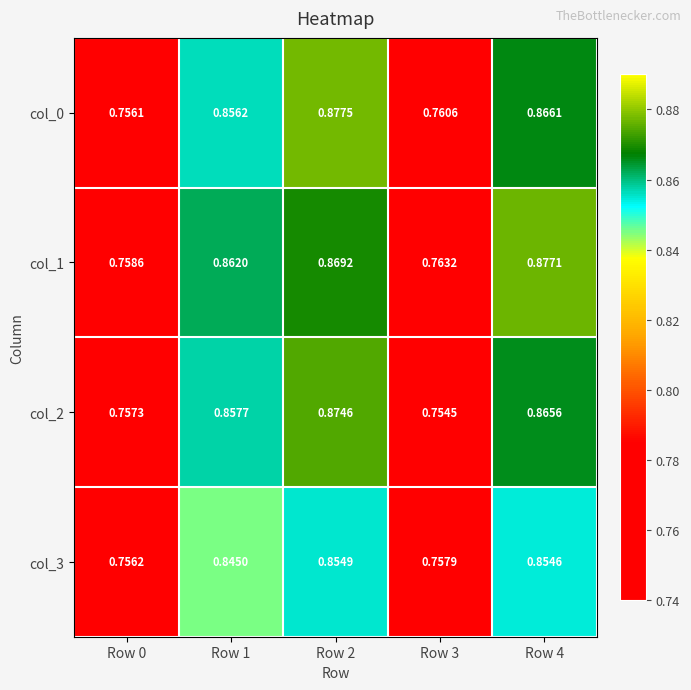

Rank the series by their maximum value, from highest to lowest.

col_0, col_1, col_2, col_3